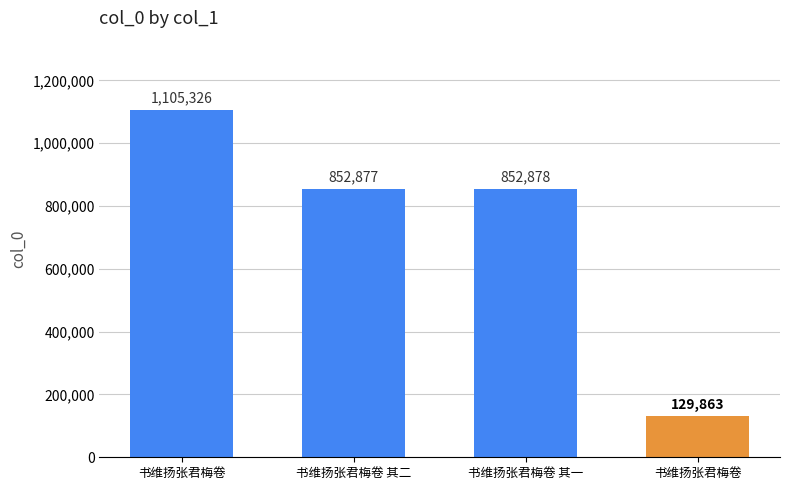

Does the chart contain any negative values?

No